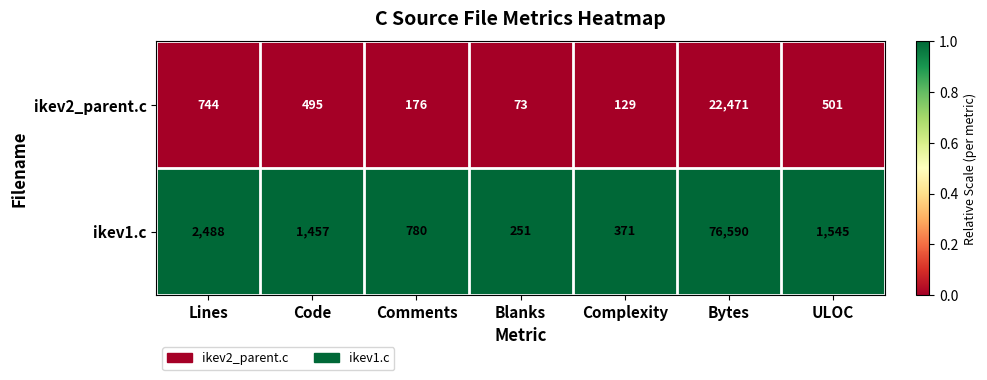

Between Comments and ULOC, which series saw the biggest shift?

ikev1.c